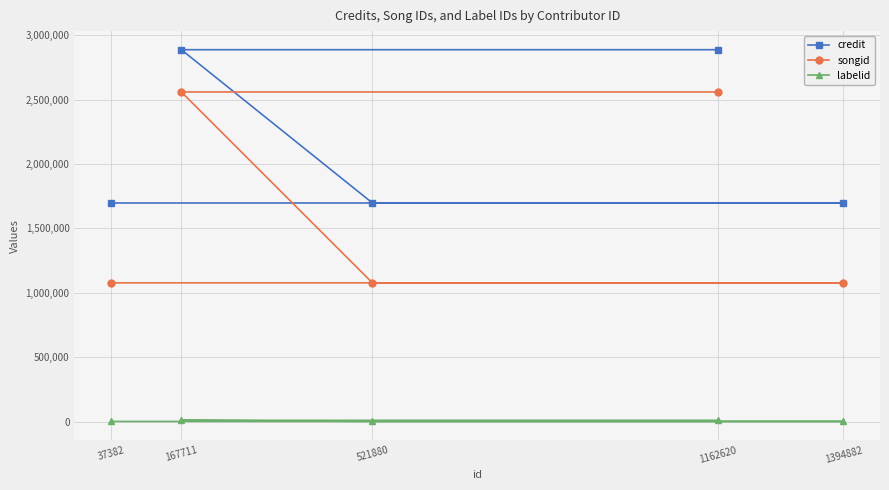

What is the maximum value shown in the chart?

2886484